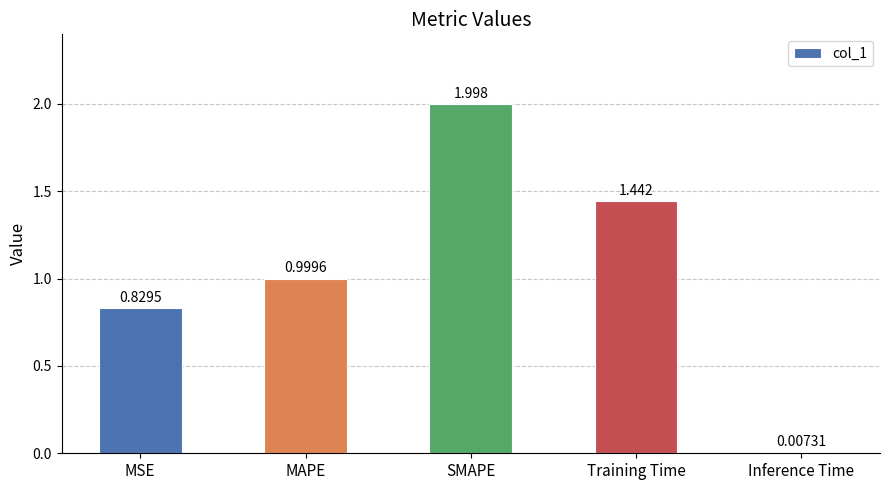

Where is the data nearest to the value 1?

MAPE